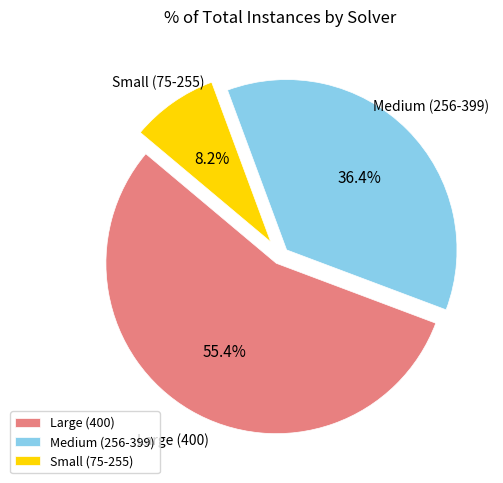

Does any single category account for the majority?

Yes